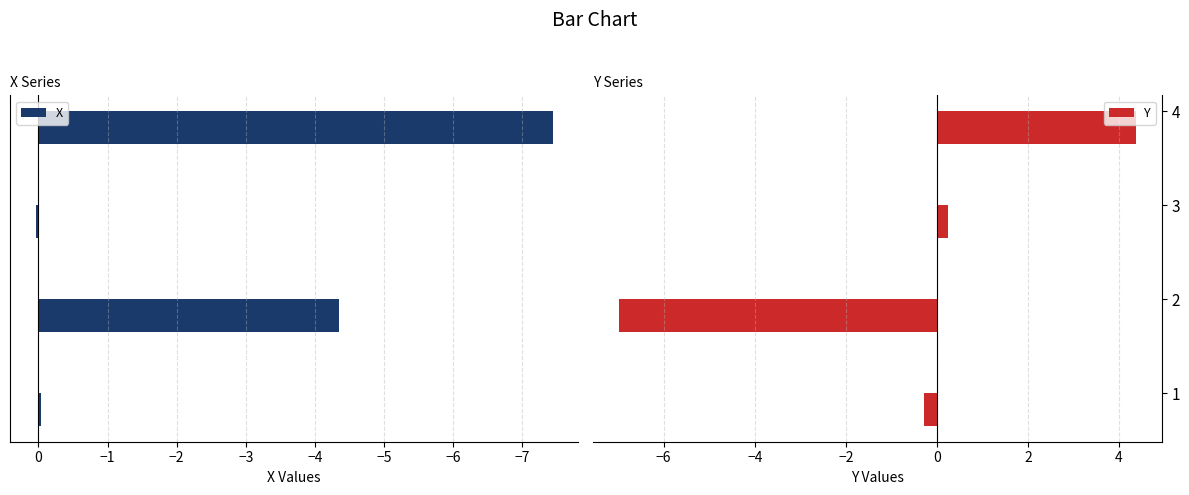

Reading left to right, what are all the values shown in this chart?

X: -0.0	-4.3	0.0	-7.4
Y: -0.3	-7.0	0.2	4.4